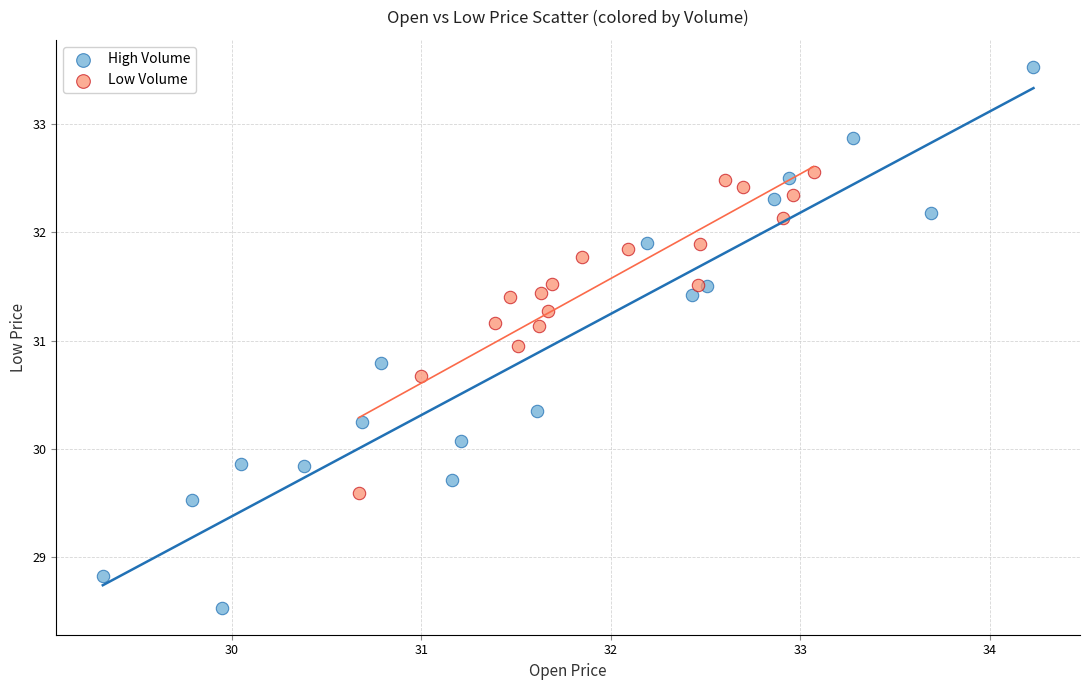

Which series has the largest Y range (max minus min)?

High Volume